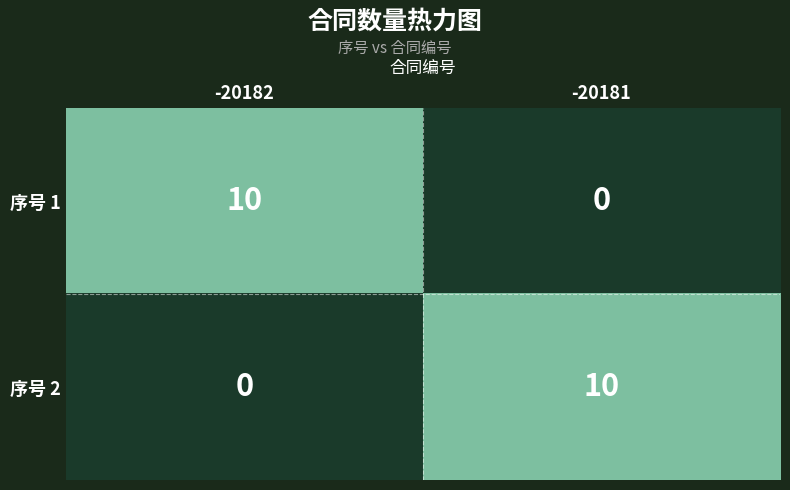

Reading left to right, extract all data points from this chart.

序号 1: 10	0
序号 2: 0	10